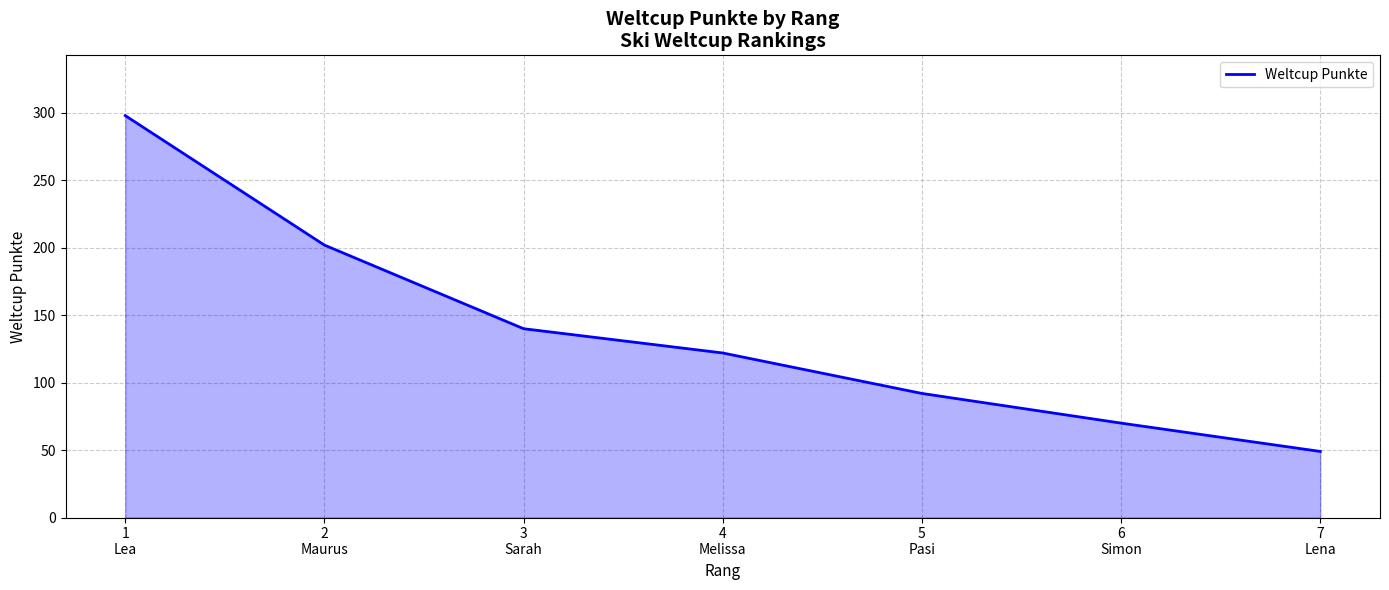

What is the ratio of the value at 4
Melissa to the value at 7
Lena?

2.5